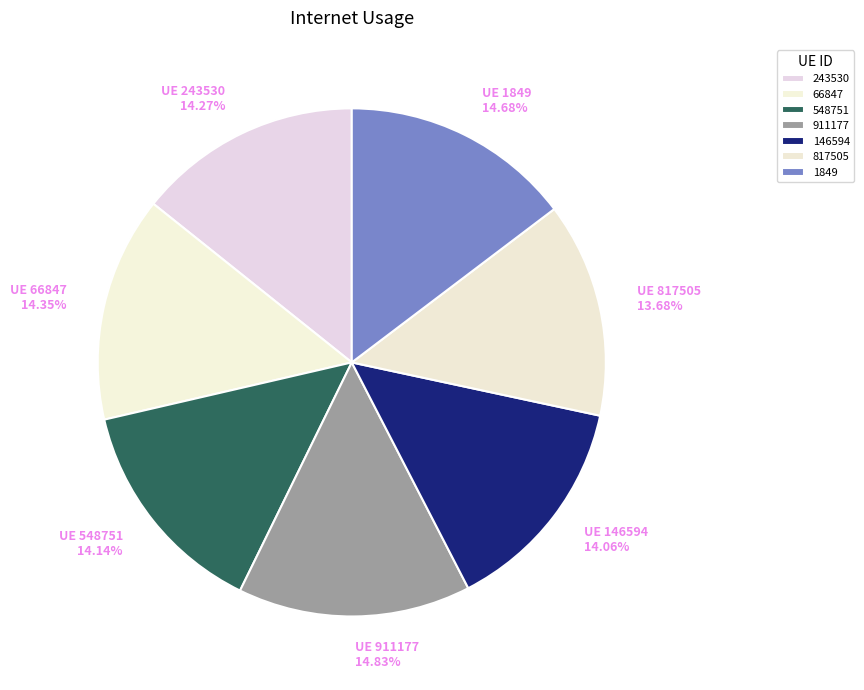

Does any single category account for the majority?

No